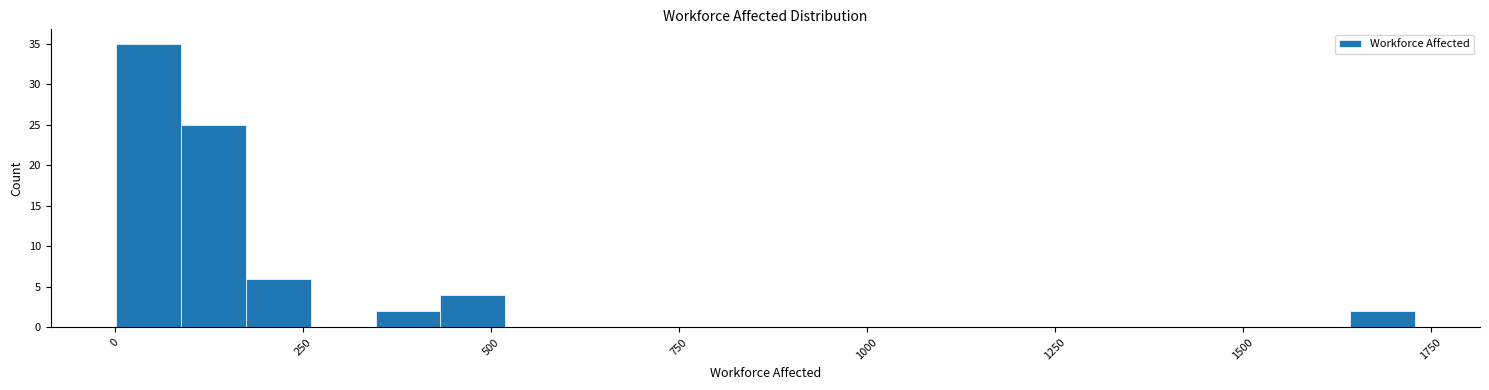

Read against the x-axis, roughly where is the centre of the tallest bar?

50